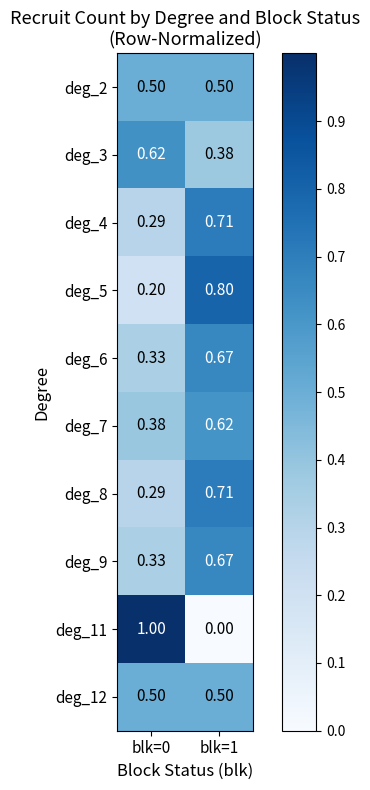

Is the value of deg_8 at blk=1 greater than the value of deg_7 at blk=1?

Yes